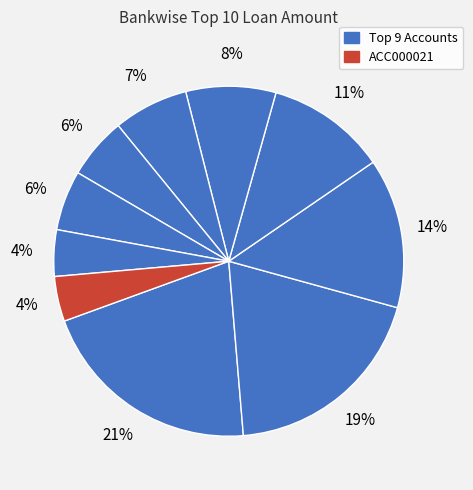

Which slice is the smallest?

ACC000021